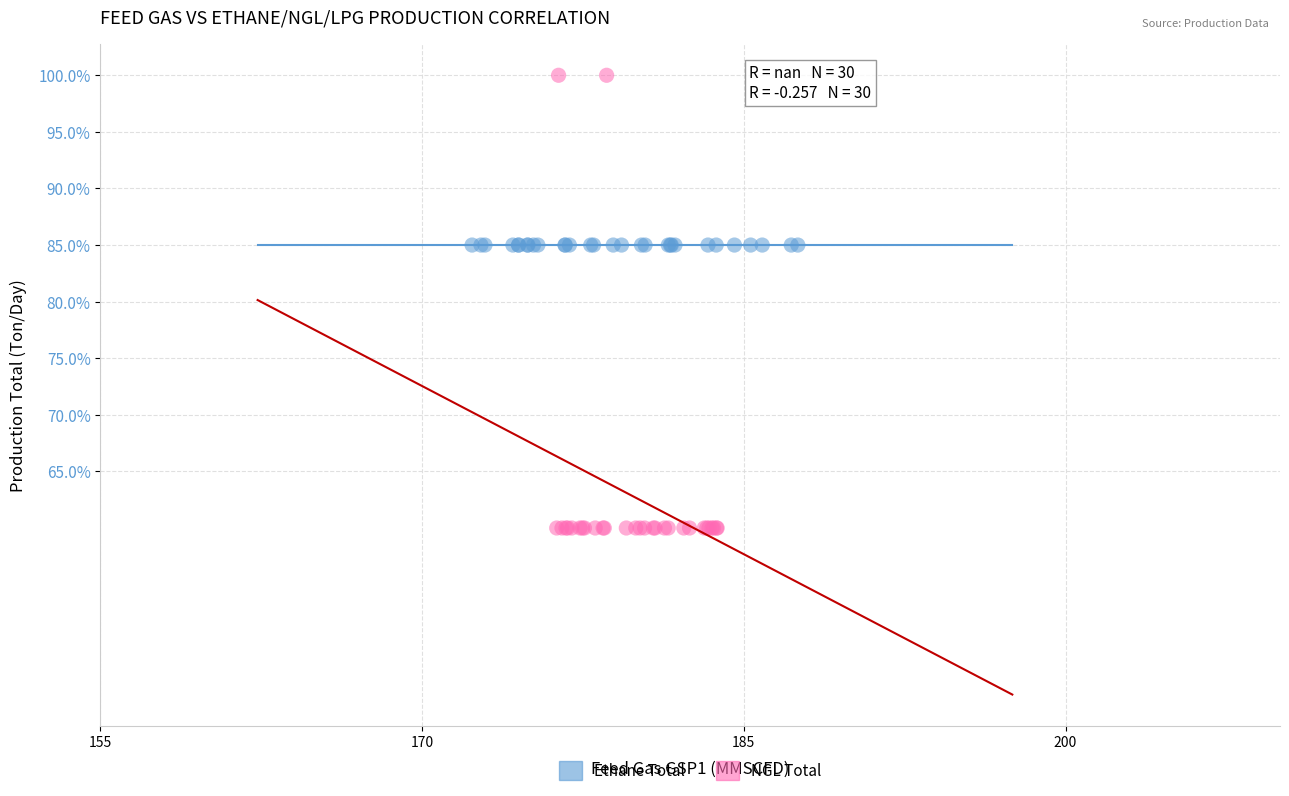

Which series contains the highest Y value?

NGL Total